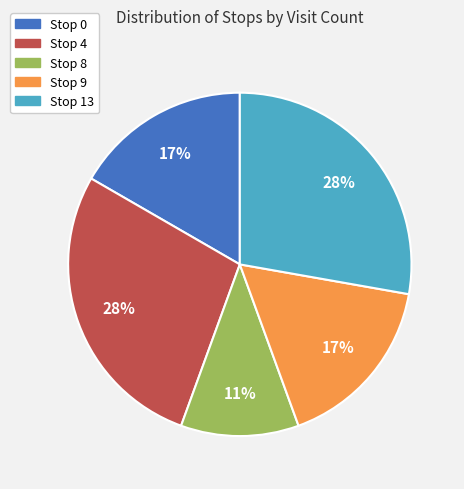

To the nearest percent, what percentage of the pie is Stop 4?

28%